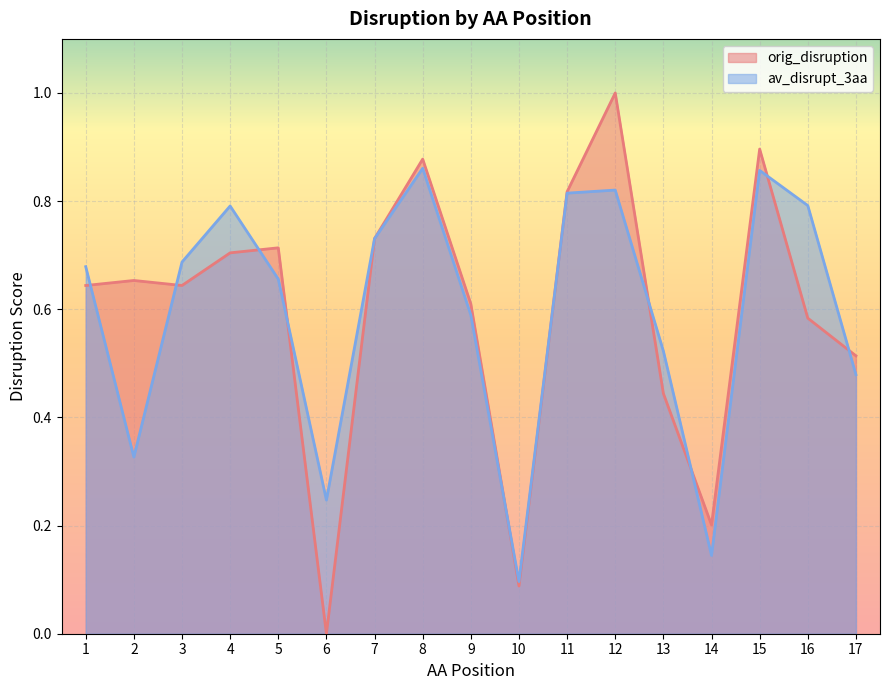

Which series has the widest spread of values?

orig_disruption